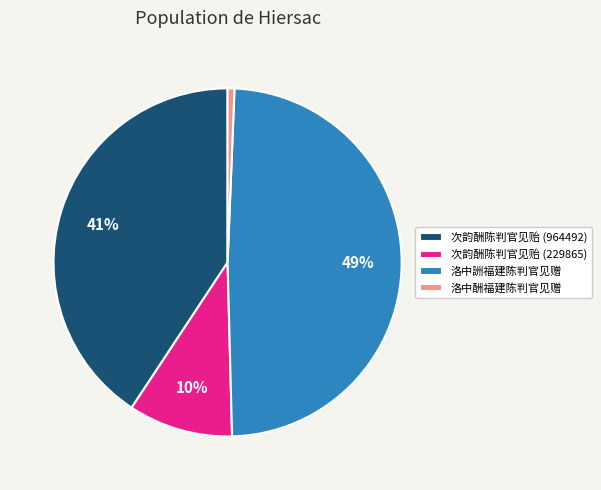

Does 次韵酬陈判官见贻 (229865) account for over 50% of the chart?

No